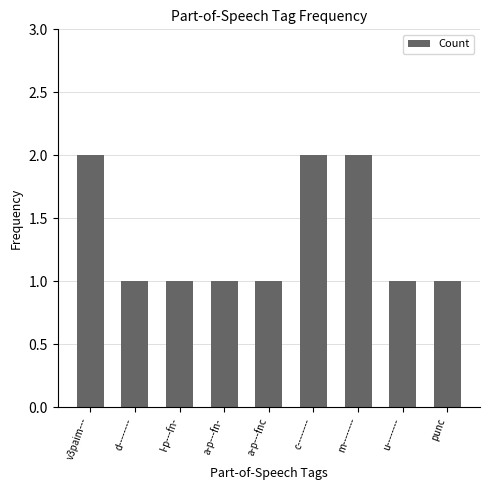

Between v3paim--- and a-p---fnc, which is larger?

v3paim---